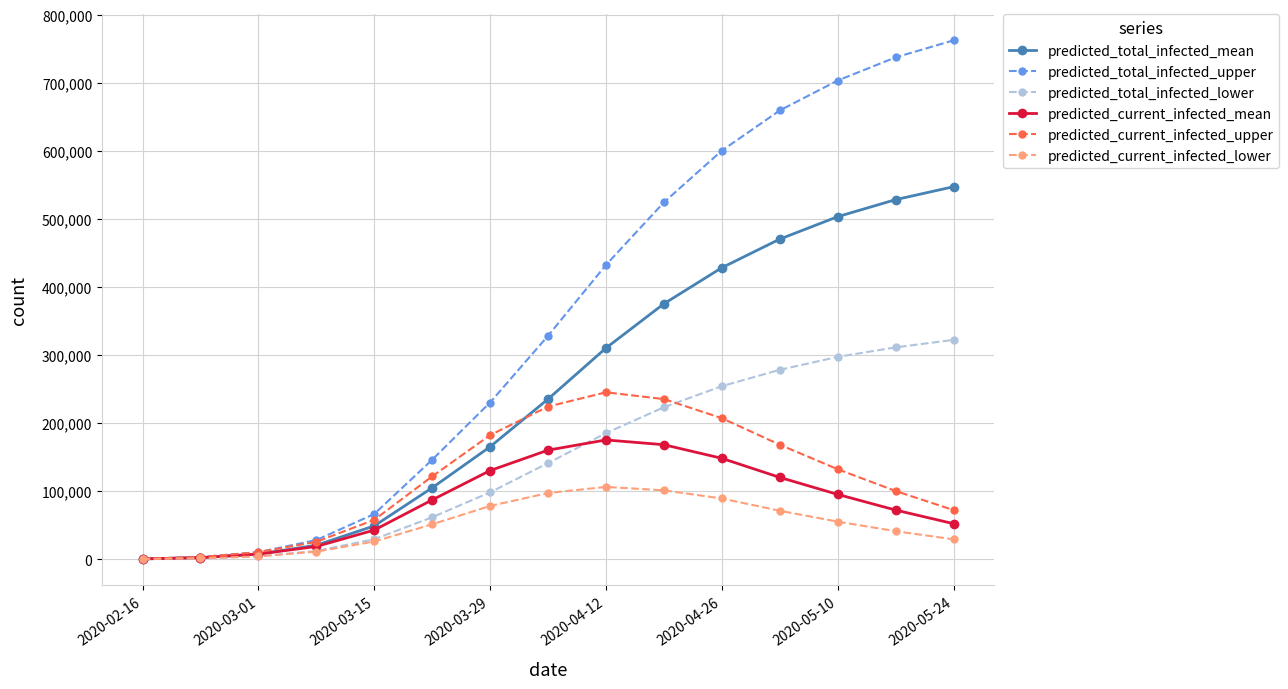

Which series has the largest total across all categories?

predicted_total_infected_upper